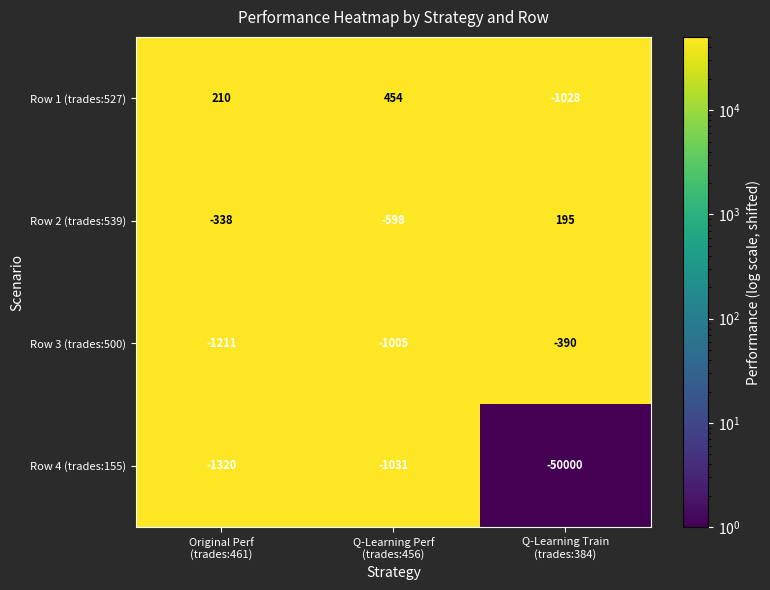

What is the sum of all Row 1 (trades:527) values?

-364